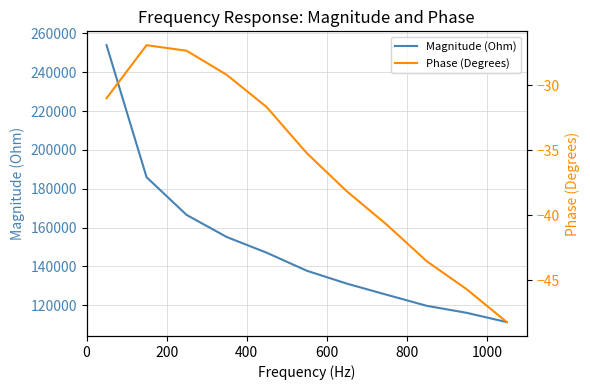

True or false: Phase (Degrees) and Magnitude (Ohm) cross at least once.

False